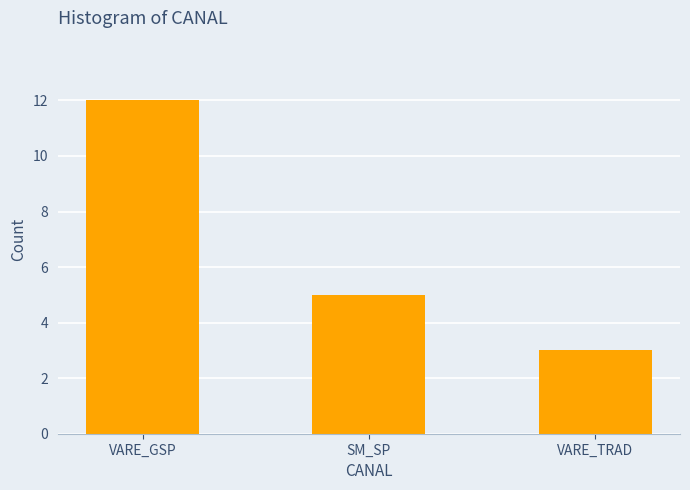

What is the sum of all values?

20